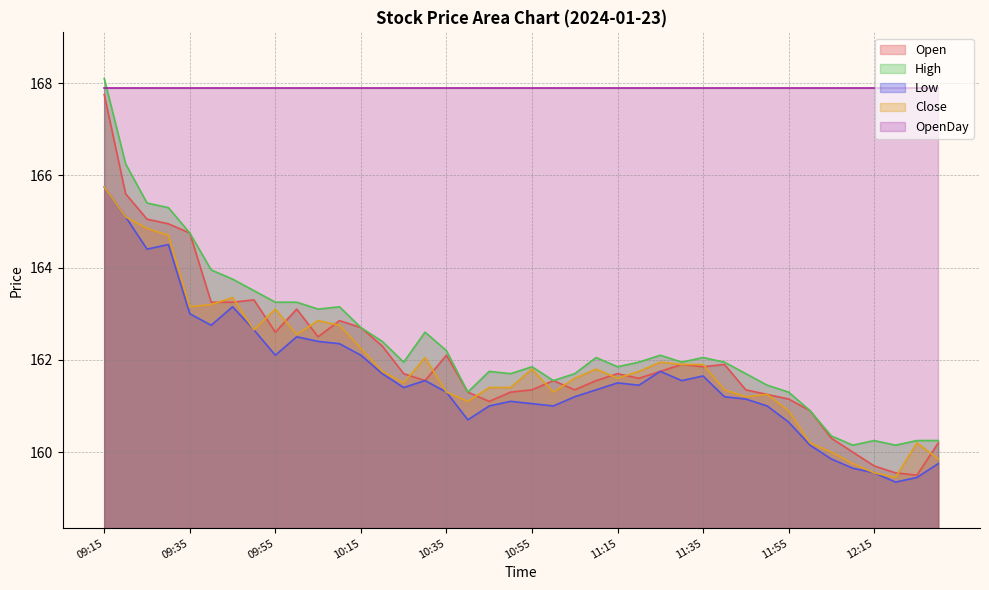

What is the maximum value for Open?

167.8